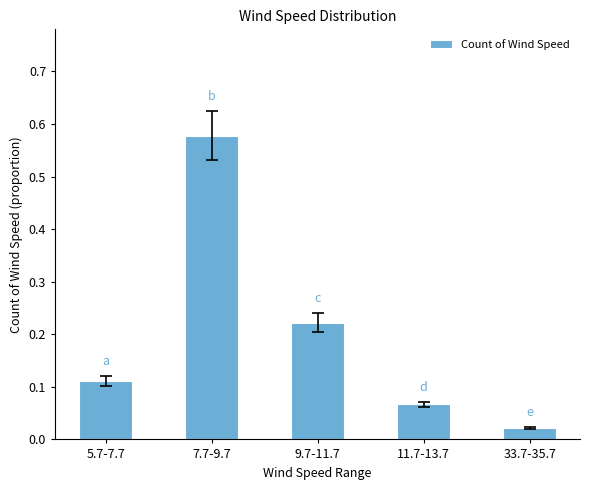

Rank the categories by value from lowest to highest.

33.7-35.7, 11.7-13.7, 5.7-7.7, 9.7-11.7, 7.7-9.7